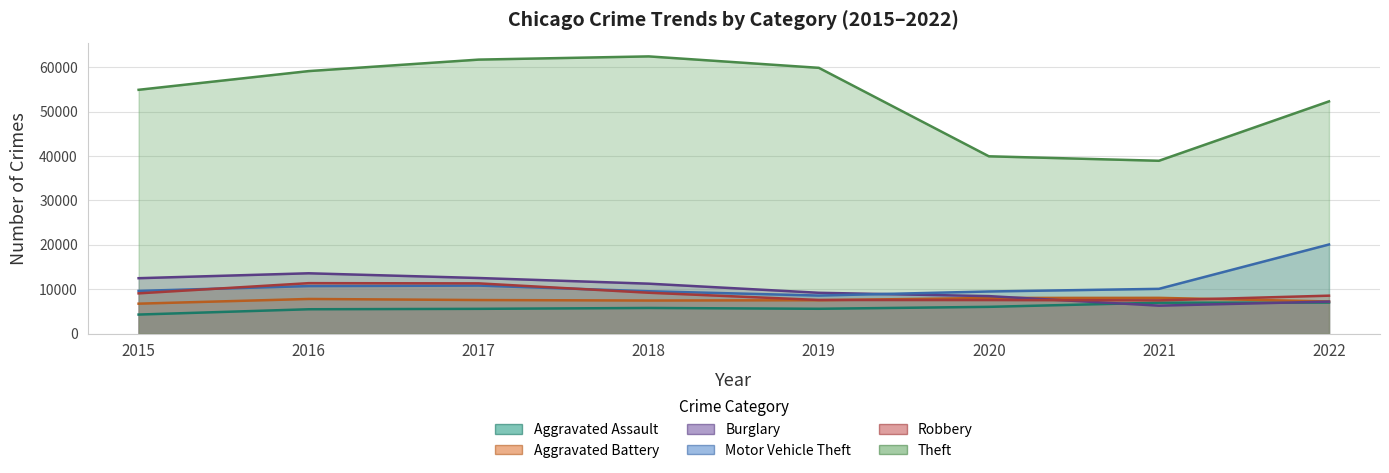

Count the number of data series in this chart.

6